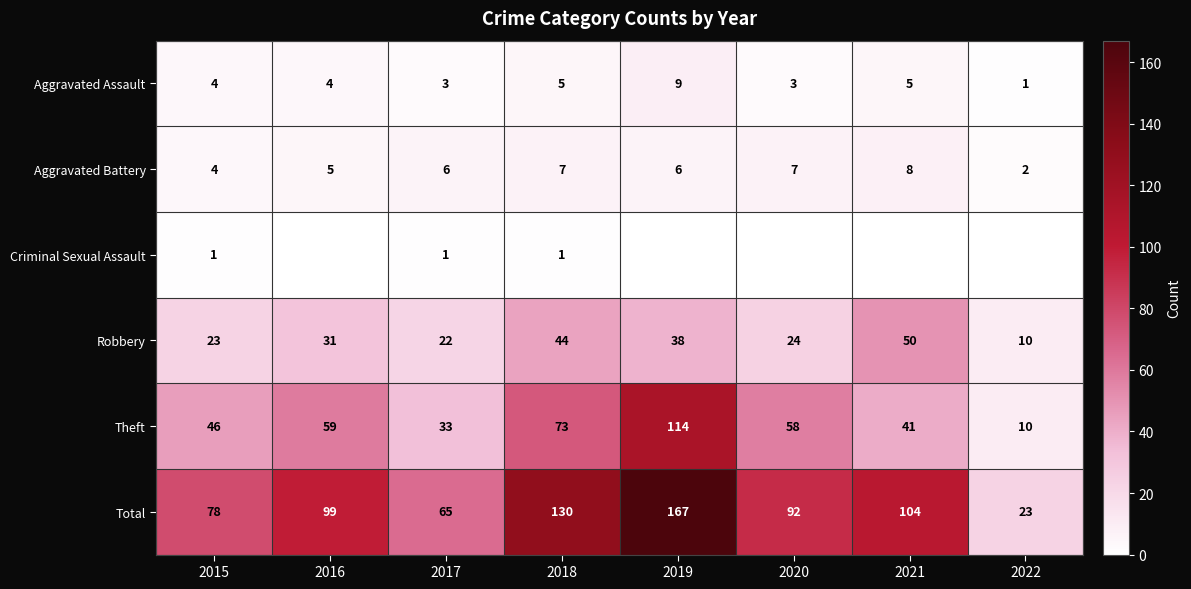

Is the value of Theft at 2019 greater than the value of Total at 2020?

Yes